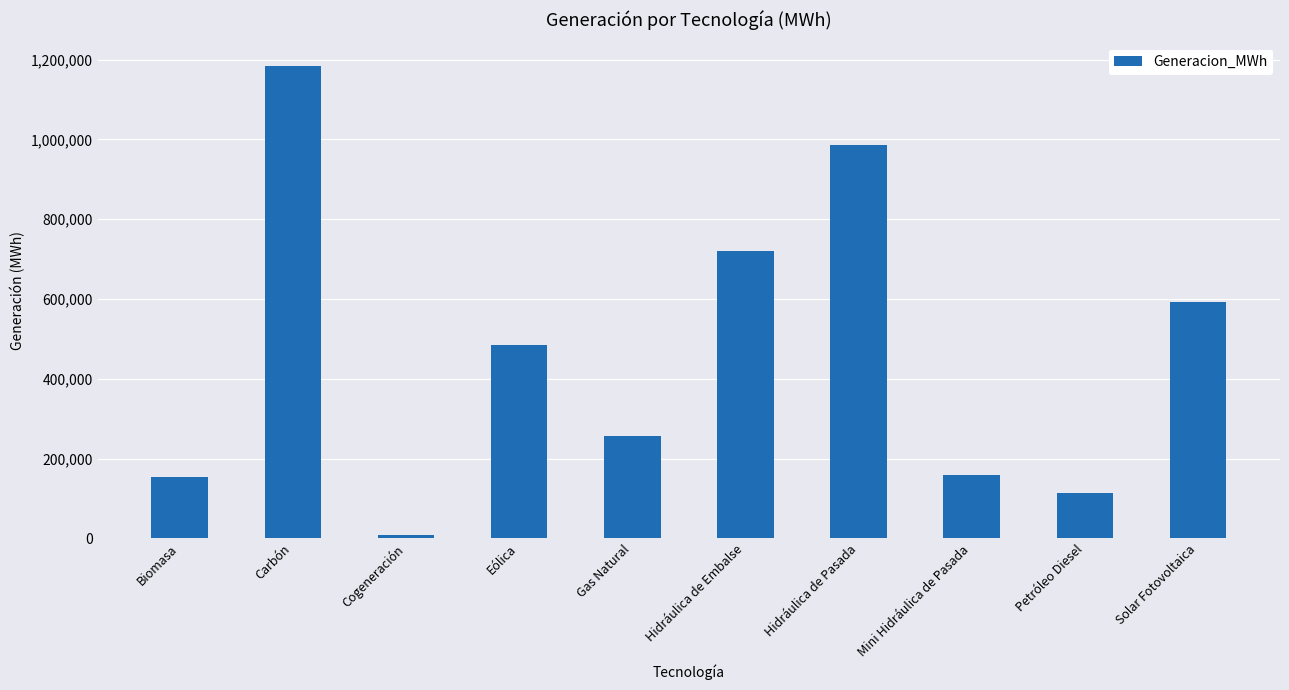

How many values exceed 484928?

5